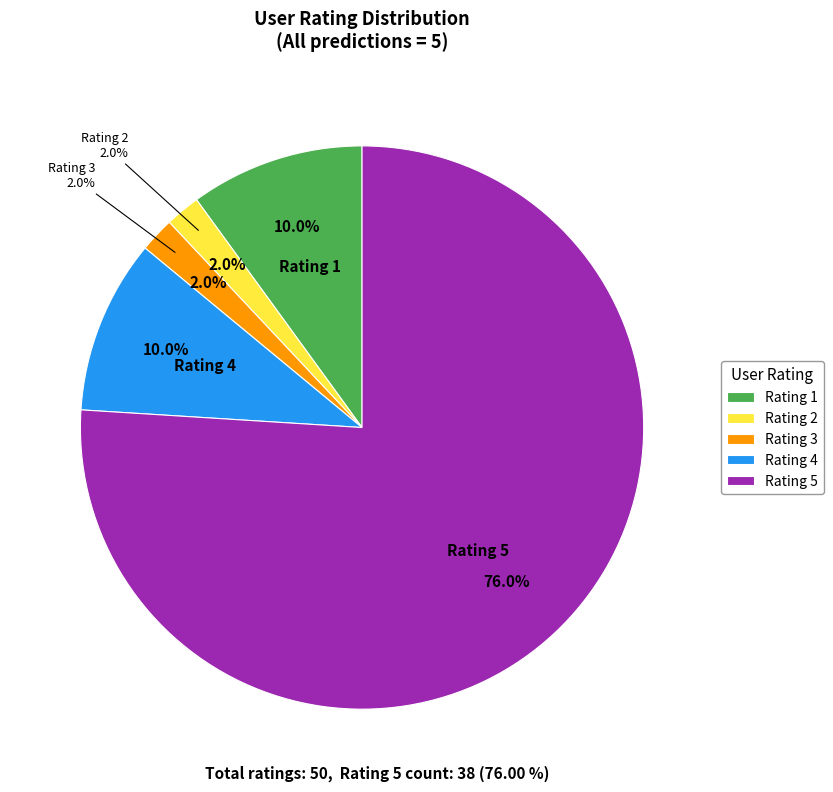

Count the number of slices in the pie.

5